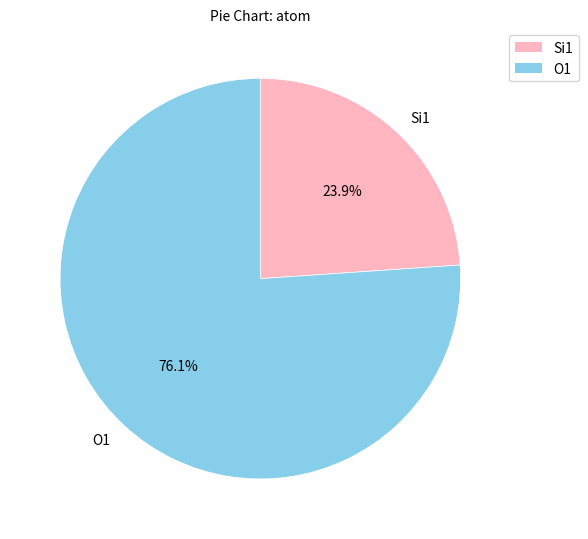

Which slice represents more than half of the pie?

O1